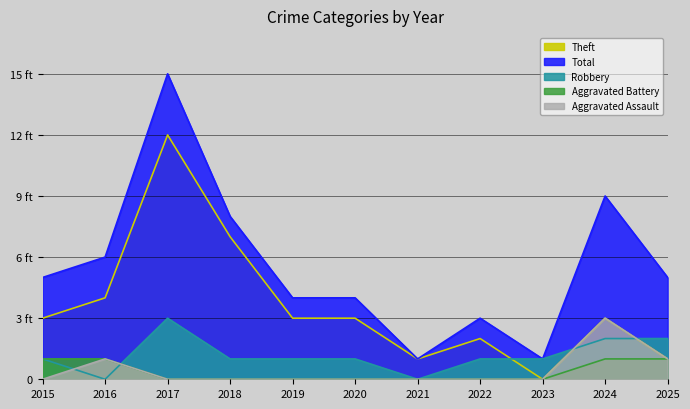

What is the difference between the highest and lowest values at 2023?

1